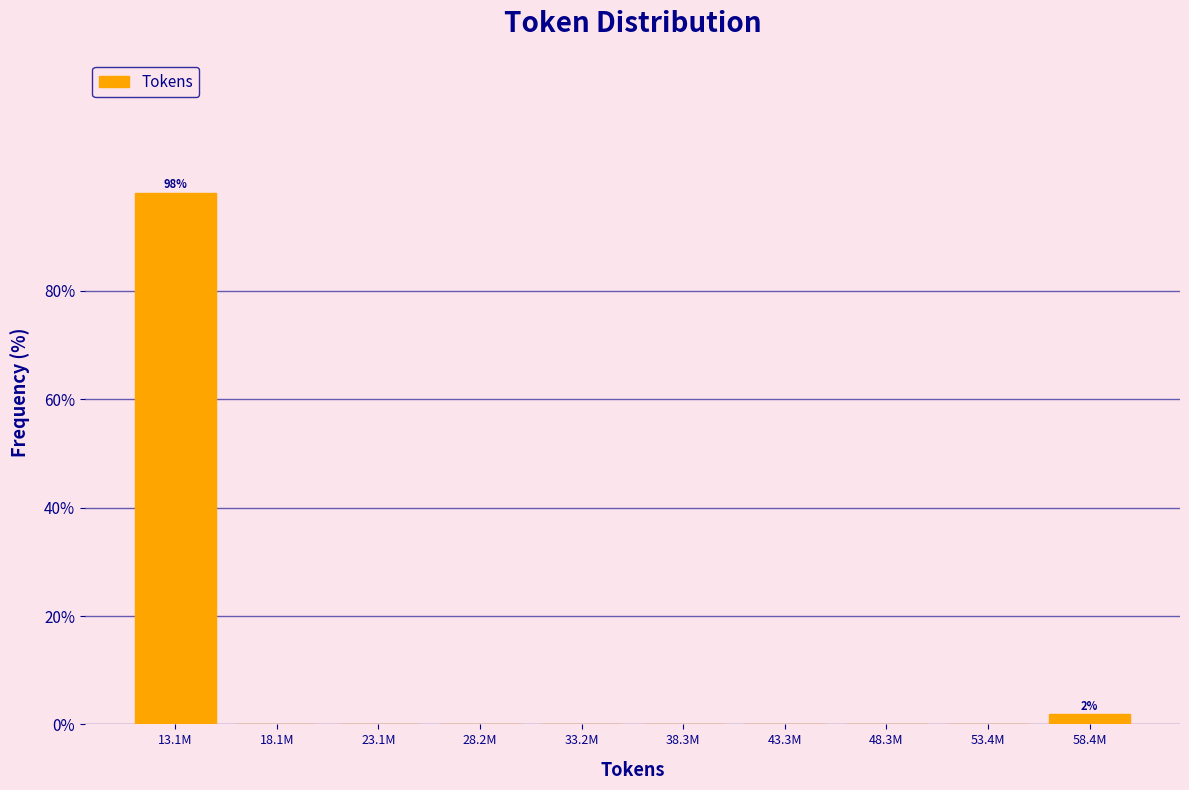

Reading right to left, what are all the values shown in this chart?

58.4M=1.9	53.4M=0.0	48.3M=0.0	43.3M=0.0	38.3M=0.0	33.2M=0.0	28.2M=0.0	23.1M=0.0	18.1M=0.0	13.1M=98.1